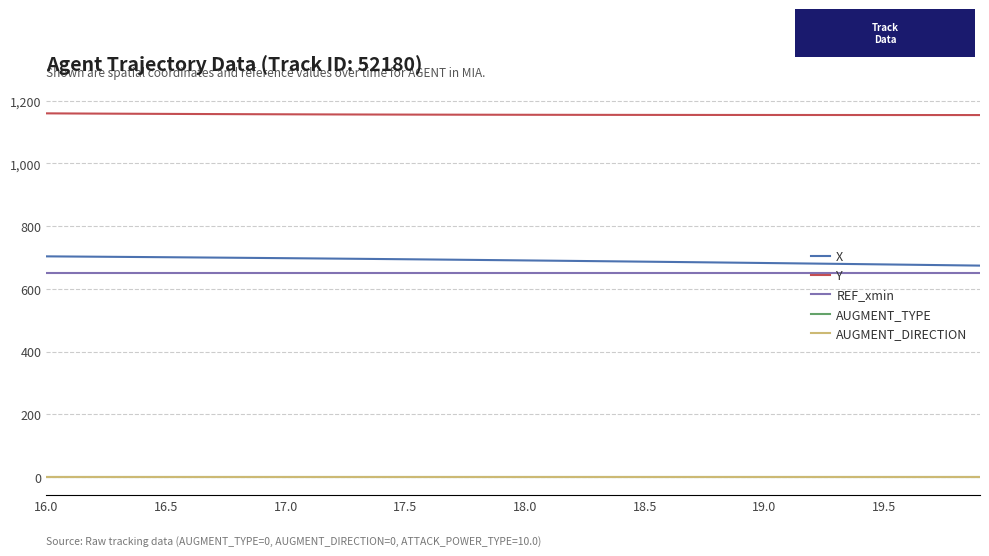

How many lines are shown in the chart?

5